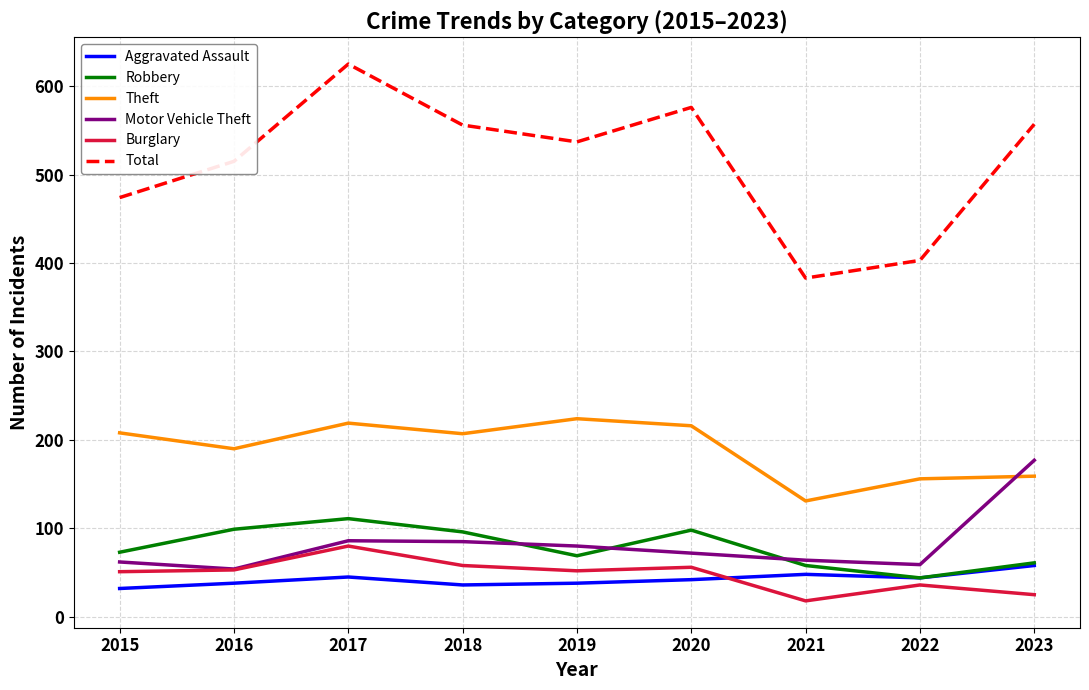

True or false: Motor Vehicle Theft and Aggravated Assault cross at least once.

False